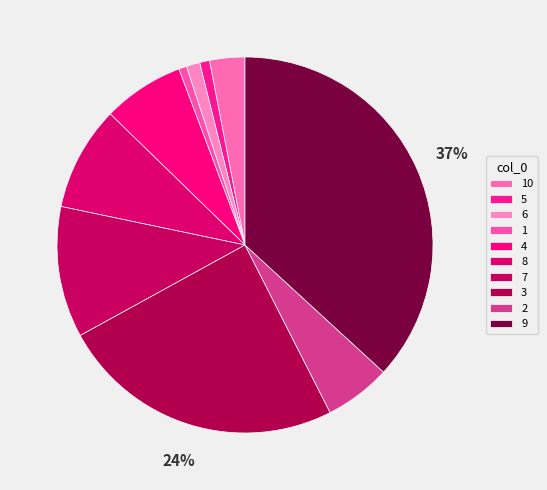

To the nearest percent, what percentage of the pie is 9?

37%